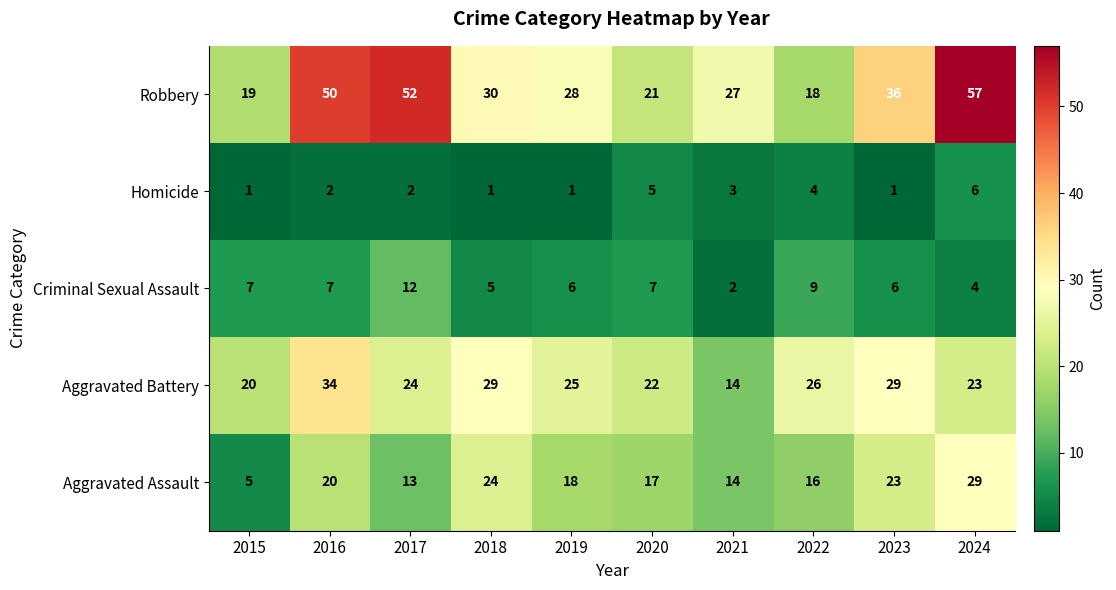

What is the maximum value shown in the chart?

57